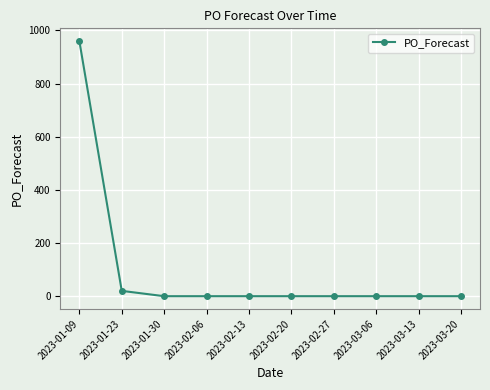

Read the value at 2023-01-09, to the nearest 100.

1000